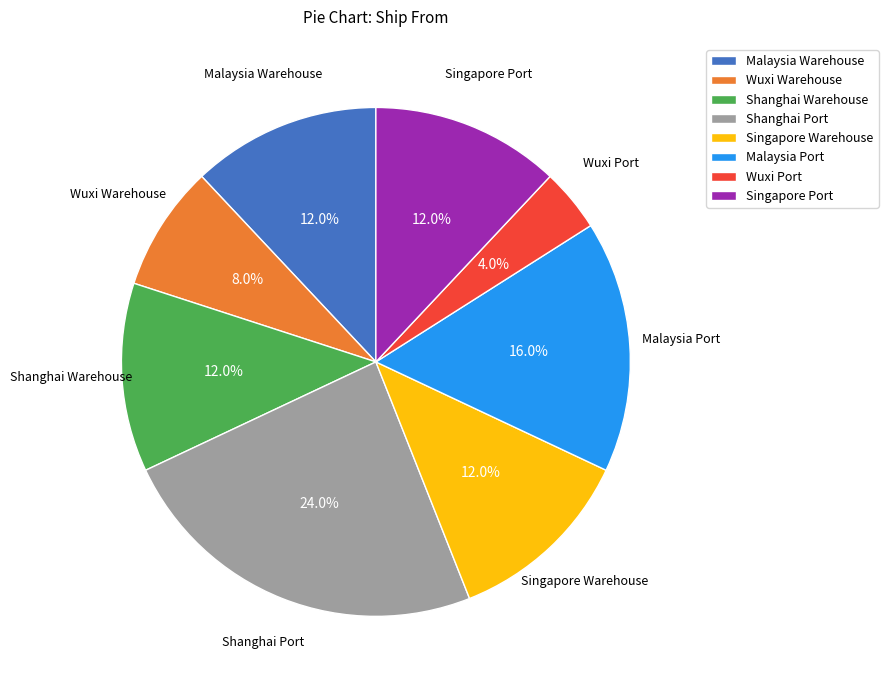

Approximately how many times larger is the value at Singapore Port compared to Singapore Warehouse?

1.0